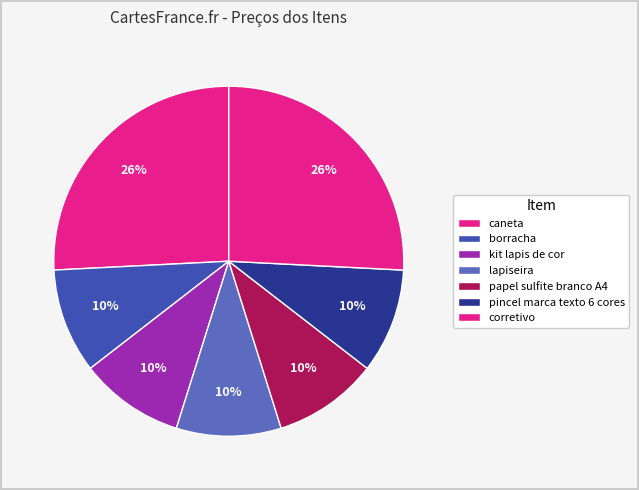

Which slice is the largest?

caneta